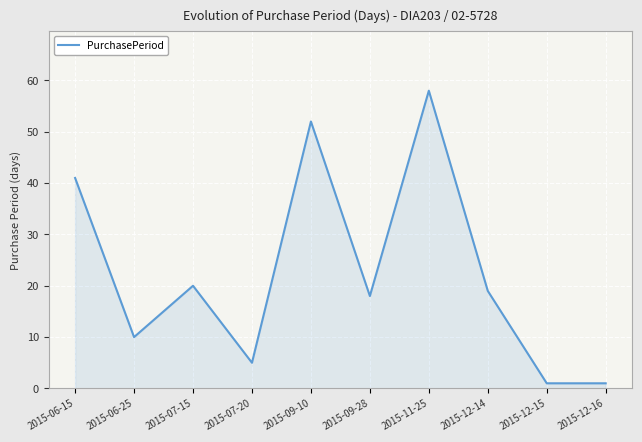

Which has a higher value, 2015-09-28 or 2015-09-10?

2015-09-10